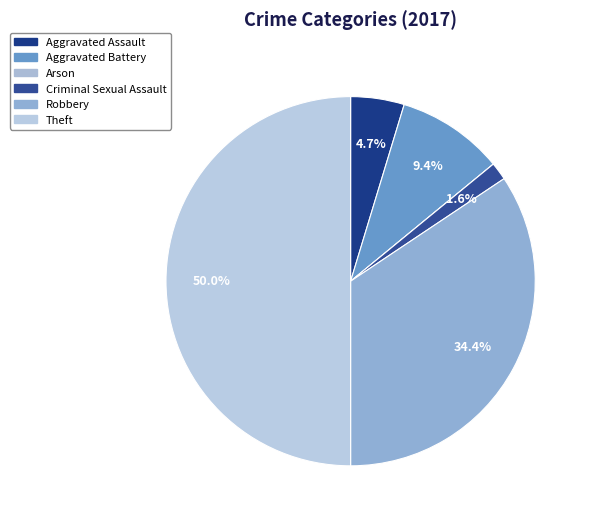

To the nearest percent, what percentage of the pie is Robbery?

34%